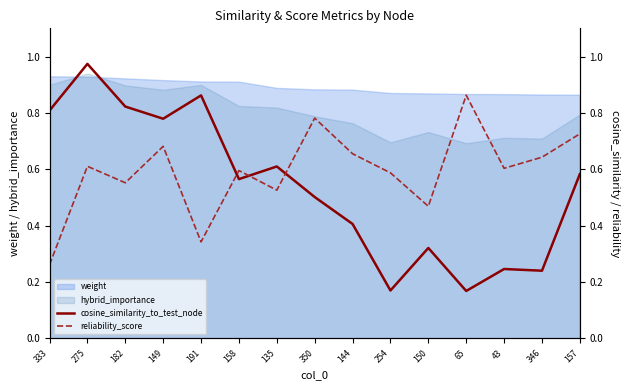

How many interior local valleys does the reliability_score series have?

5